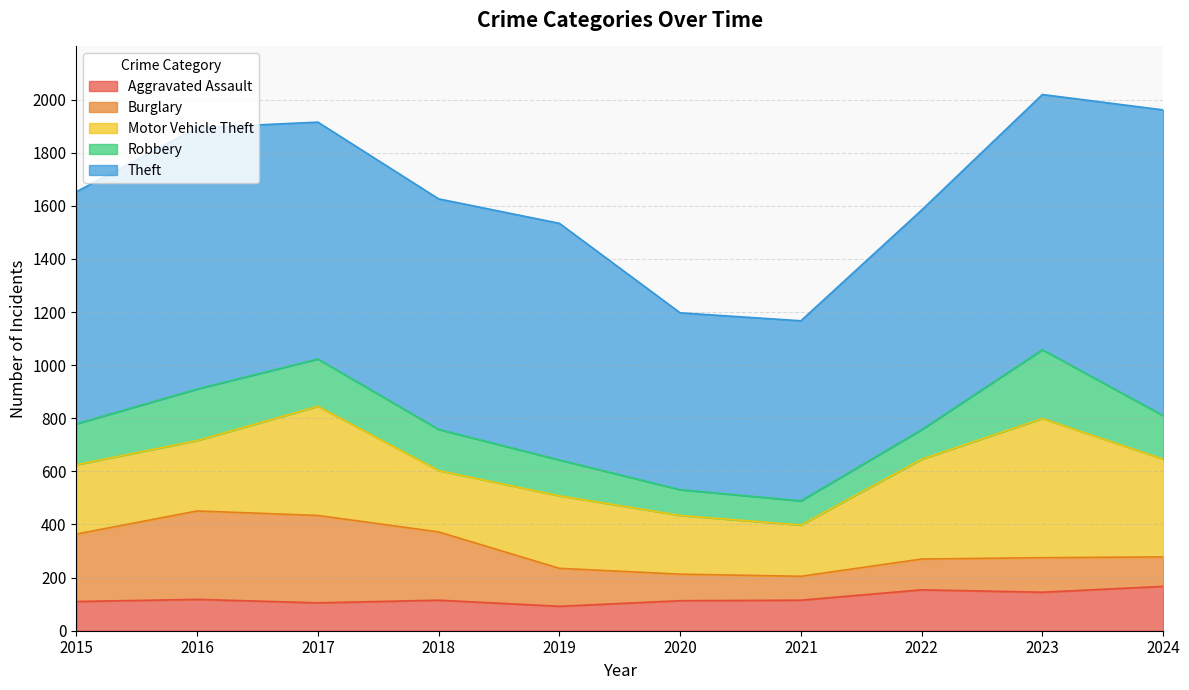

Read the Burglary value at 2022, to the nearest 5.

115